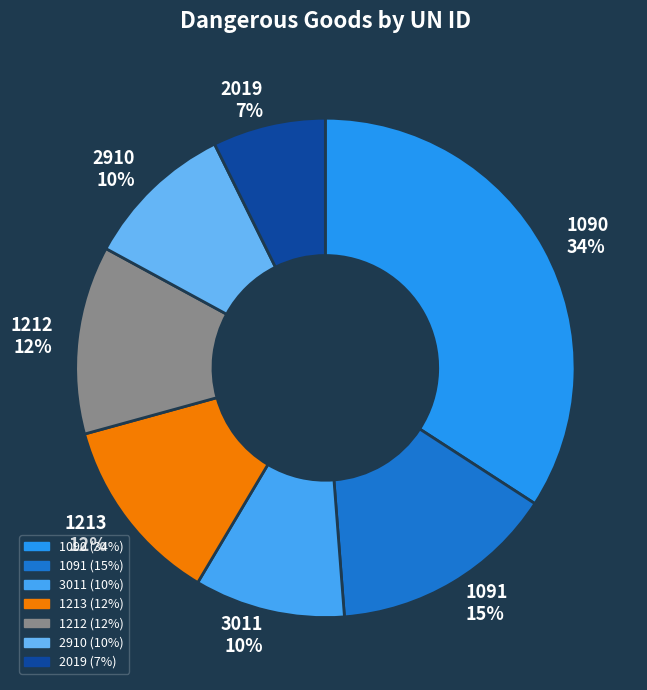

Which has a higher value, 2019 or 1091?

1091